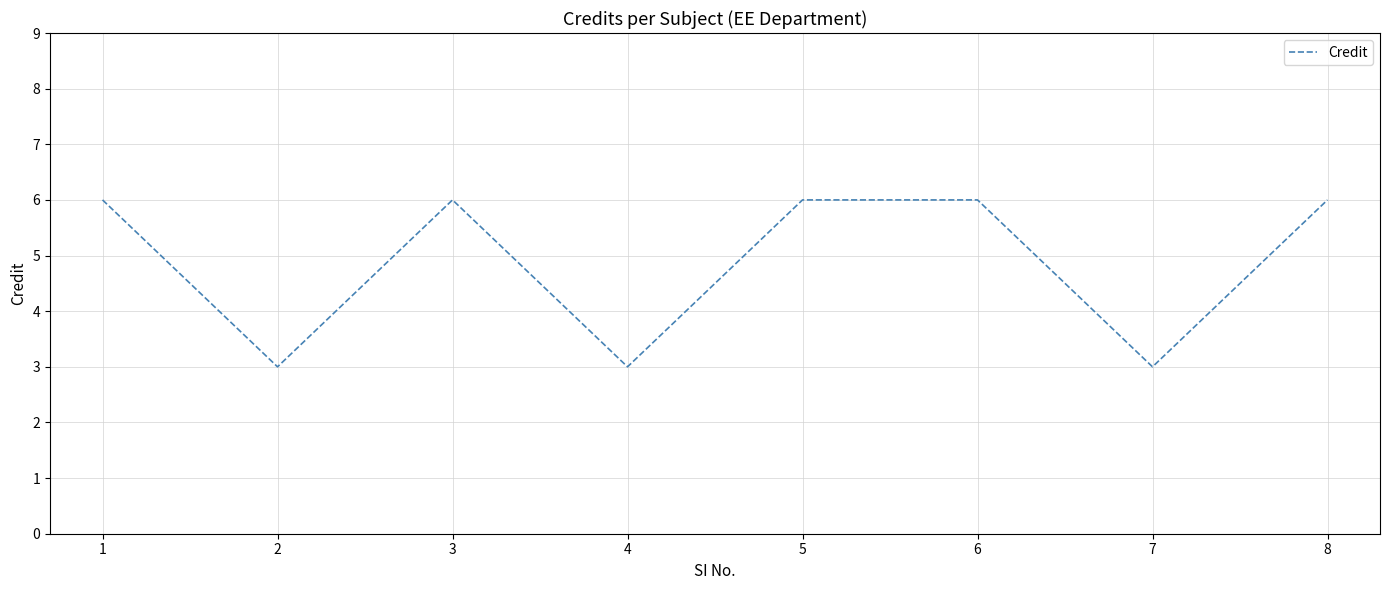

Does the chart have visible grid lines?

Yes